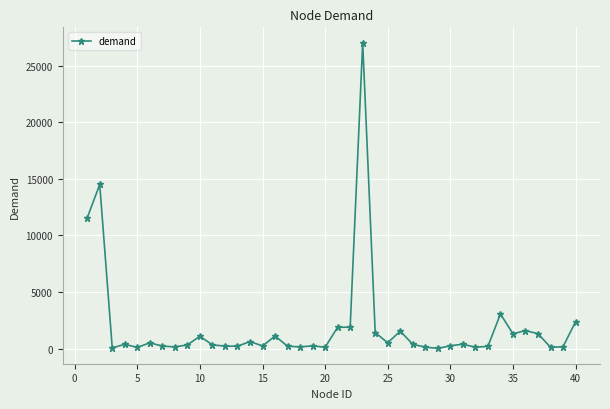

What is the value of the 29th point from the left?

30